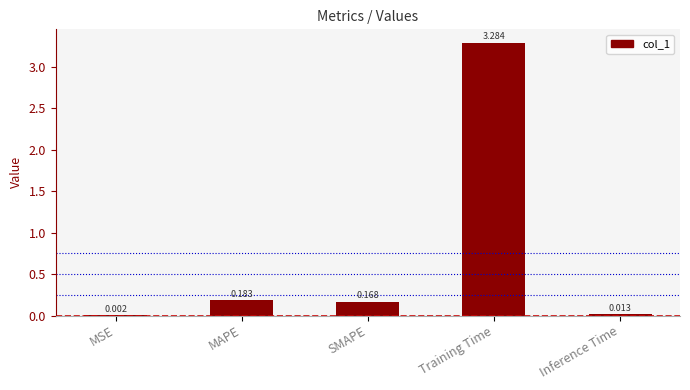

At which label is the value closest to 1?

MAPE